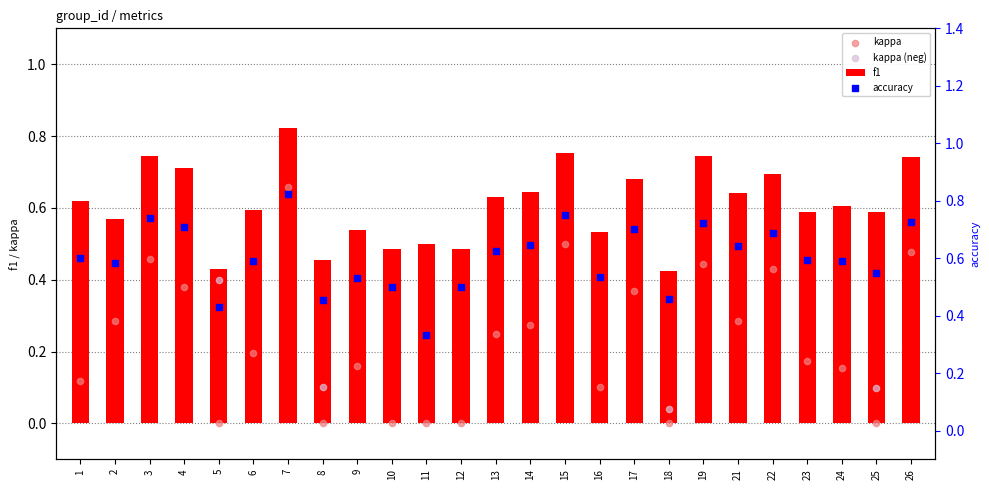

At how many categories does at least one series exceed 0?

25